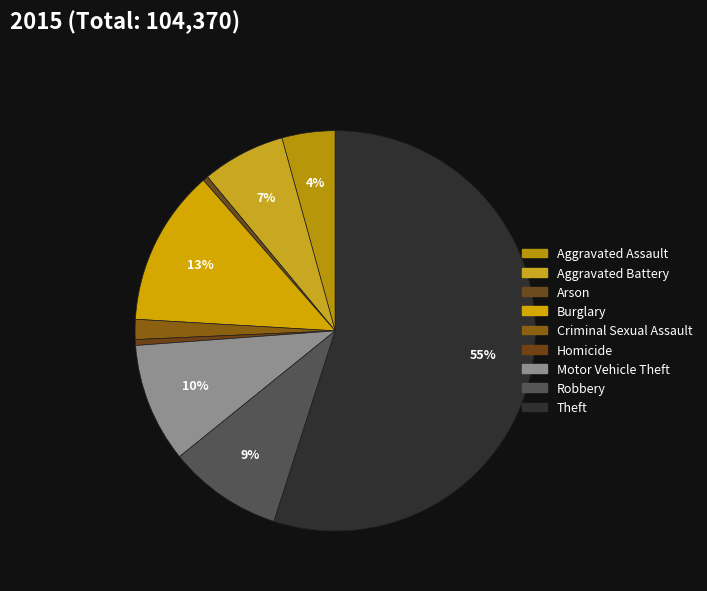

What is the total percentage of Burglary and Homicide?

13.1%